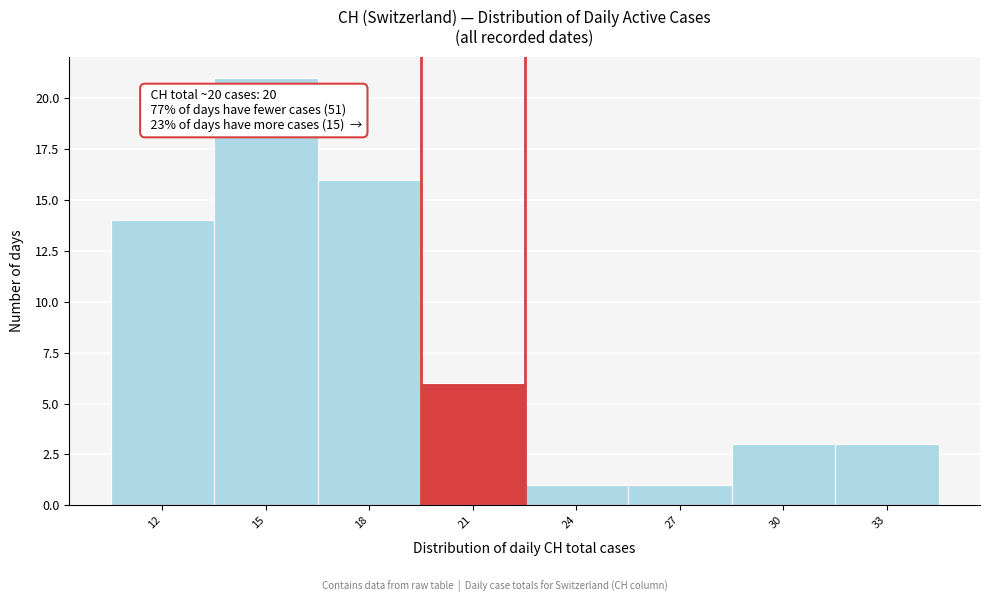

Which range on the x-axis has the tallest bar?

13.5 to 16.5